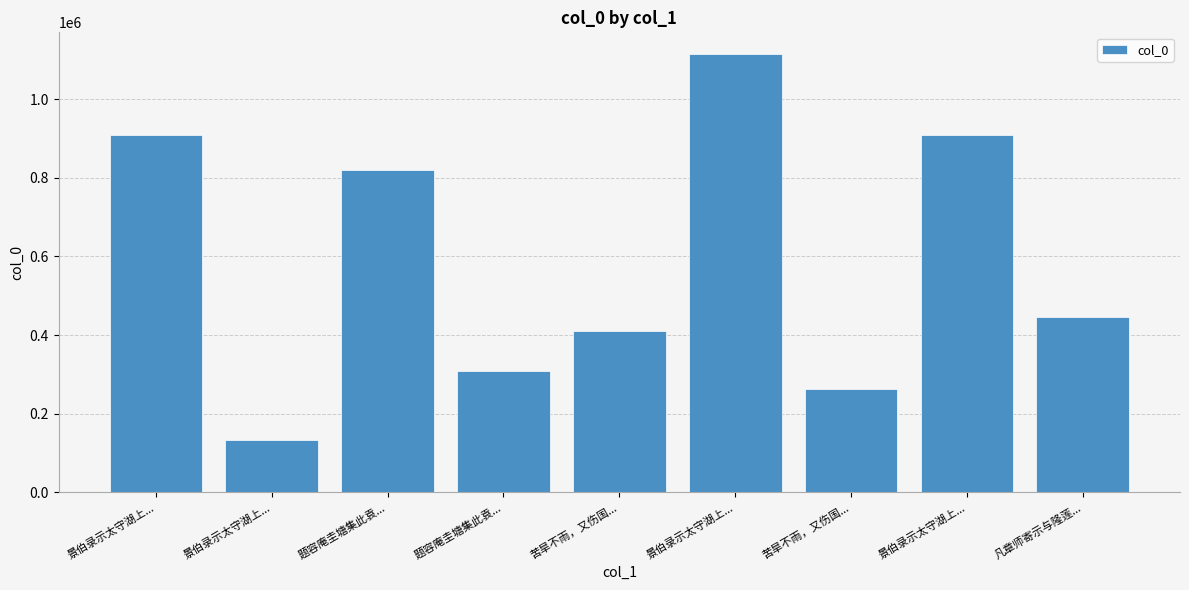

Which has a higher value, 景伯录示太守湖上... or 景伯录示太守湖上...?

景伯录示太守湖上...